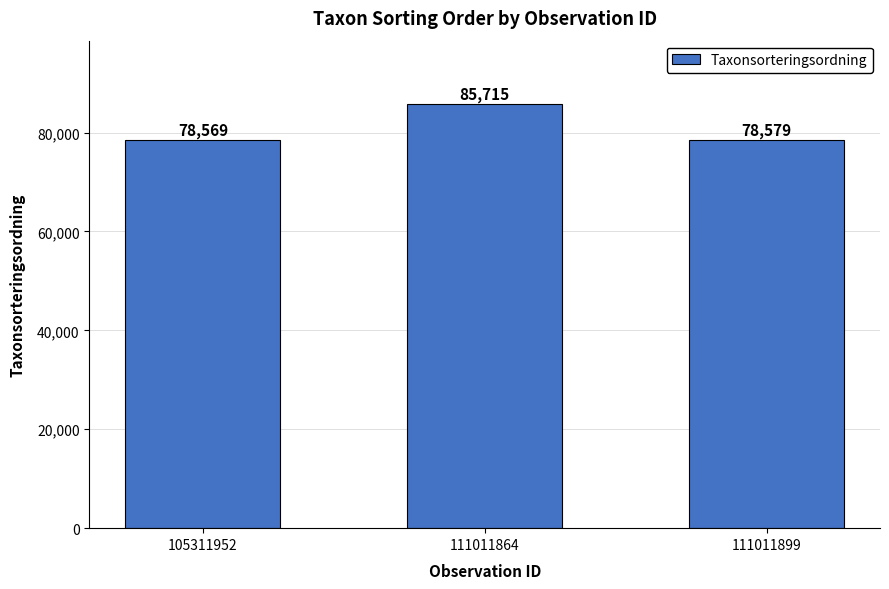

What is the change in value from 111011864 to 111011899?

-7136